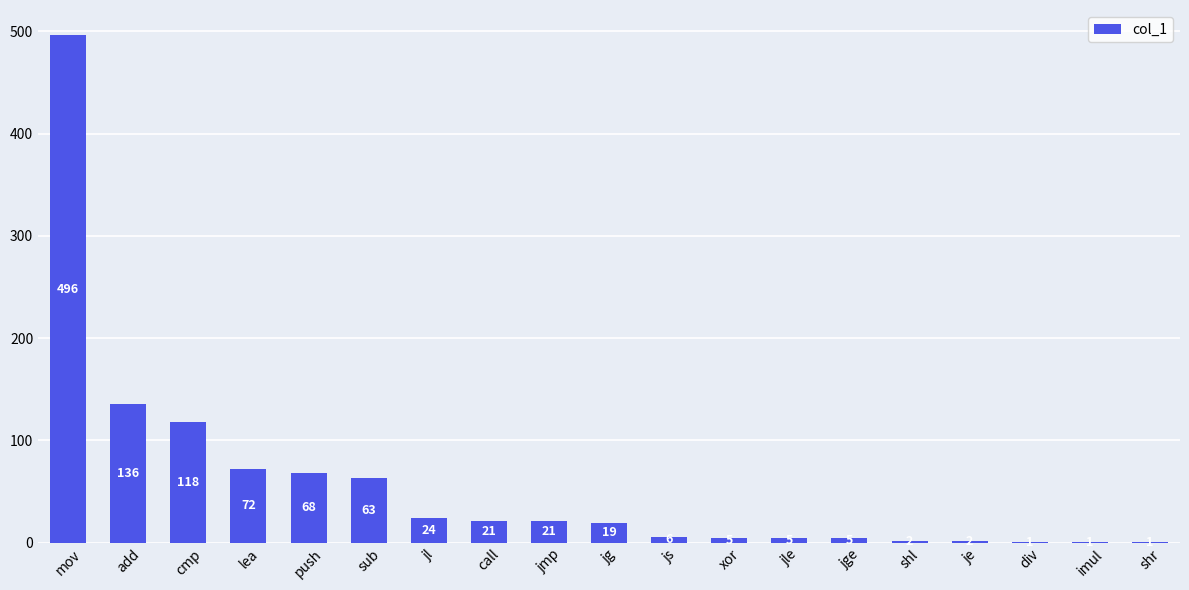

The value at imul is 1. True or false?

True